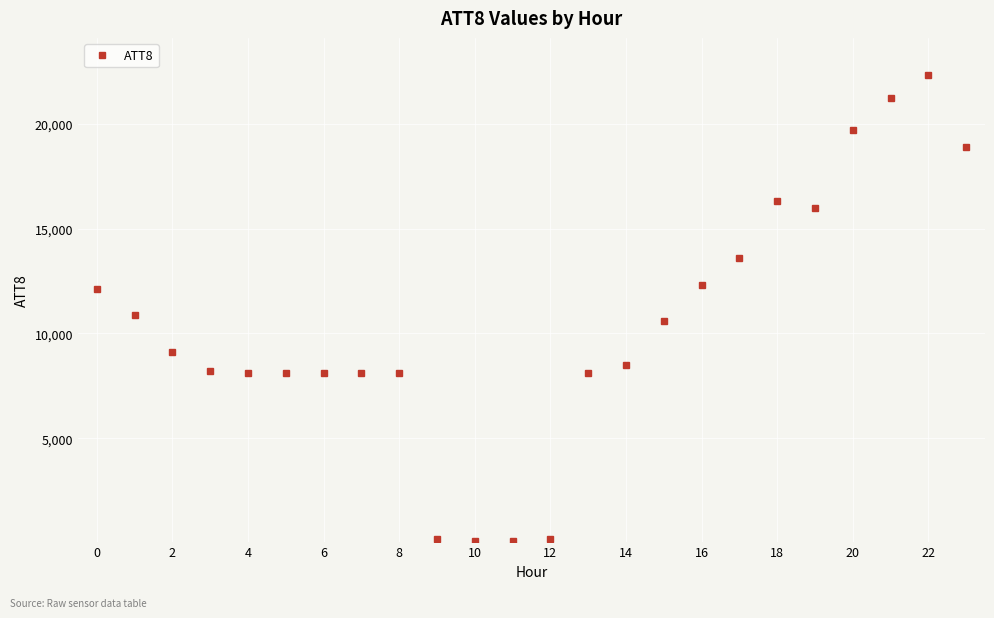

What is the maximum value shown in the chart?

22300